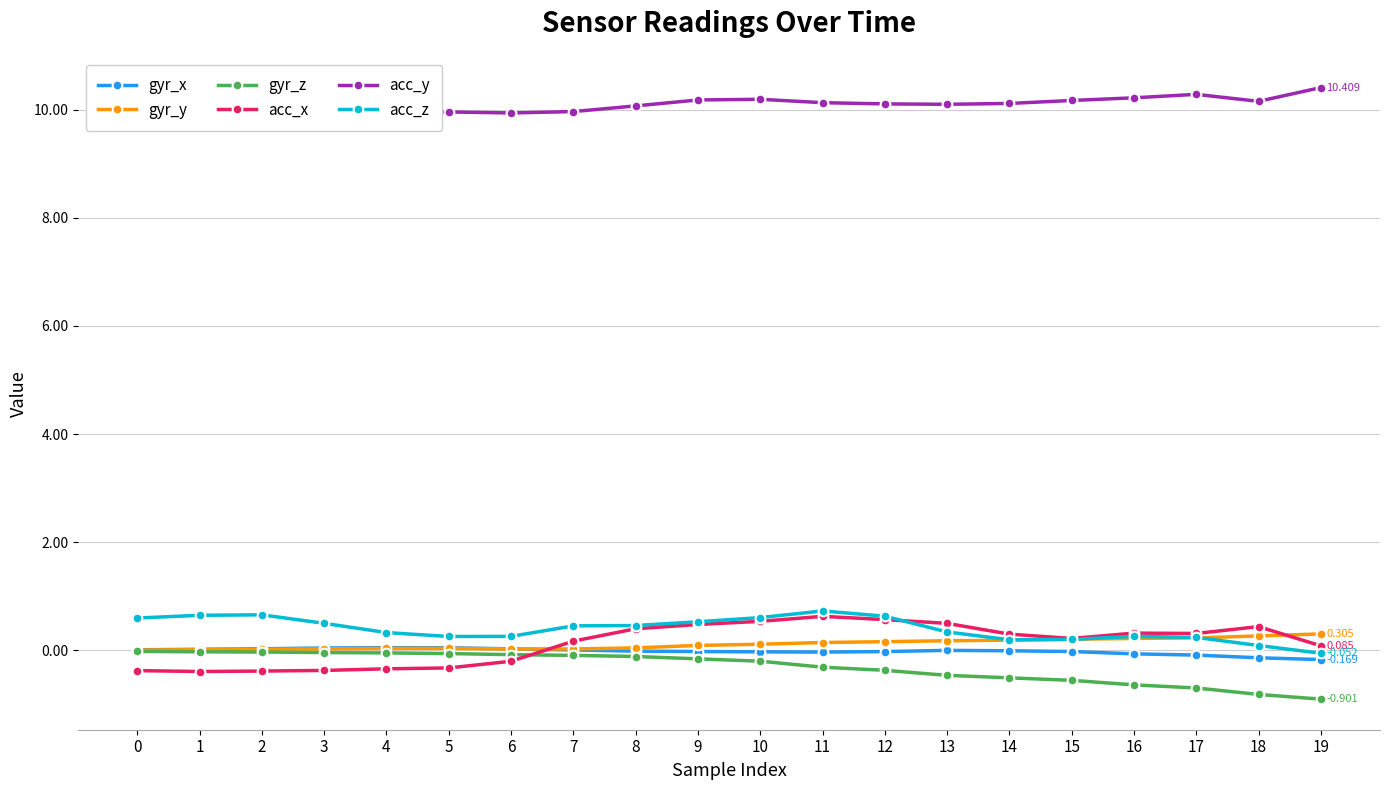

Is it true that gyr_z equals -0.0 at 3?

True